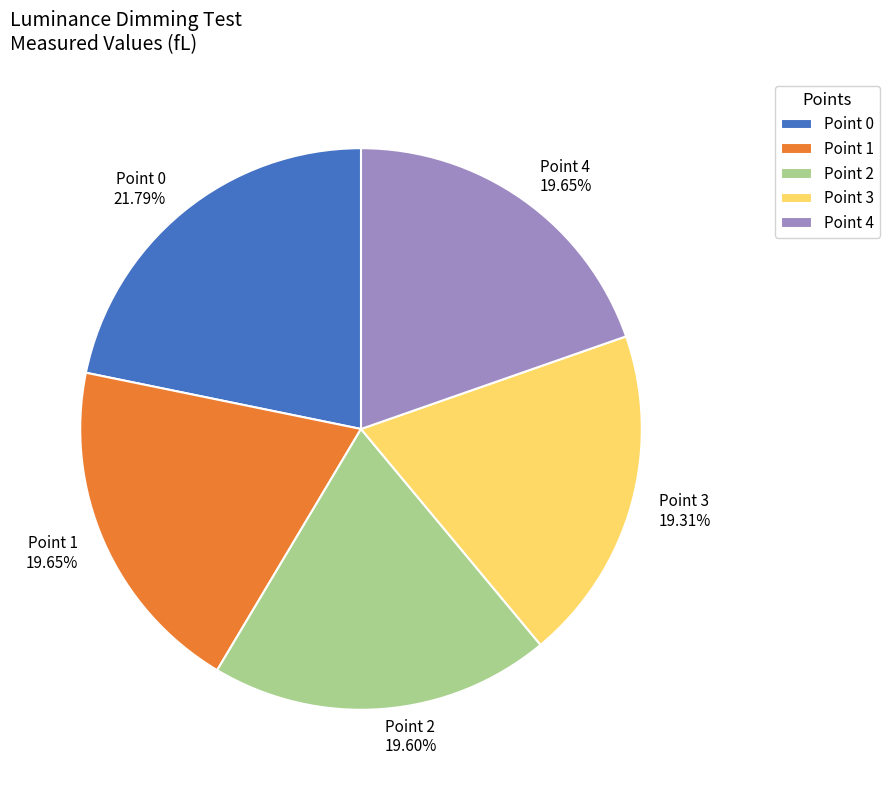

Does Point 3 represent more than half of the total?

No